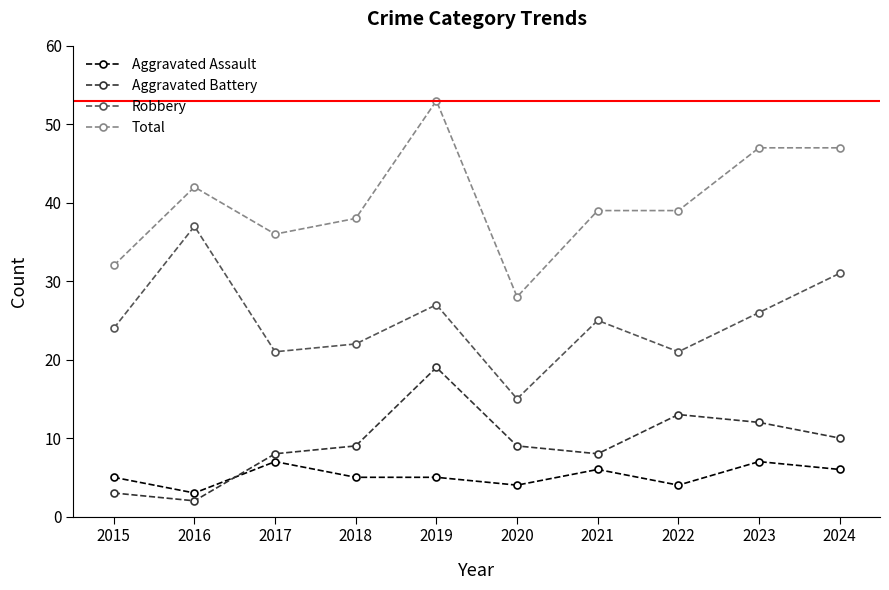

The value of Total at 2017 is 36. True or false?

True